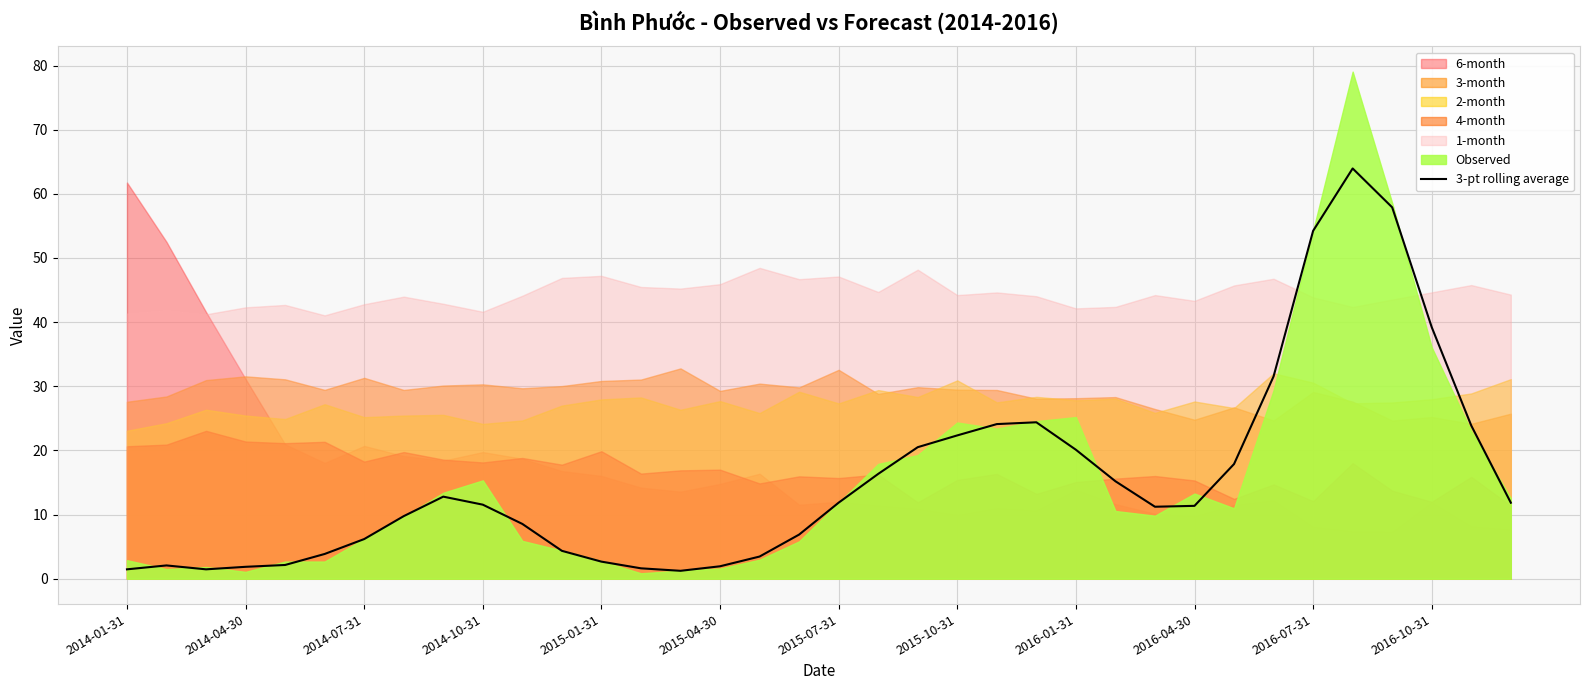

What is the smallest value displayed?

1.2